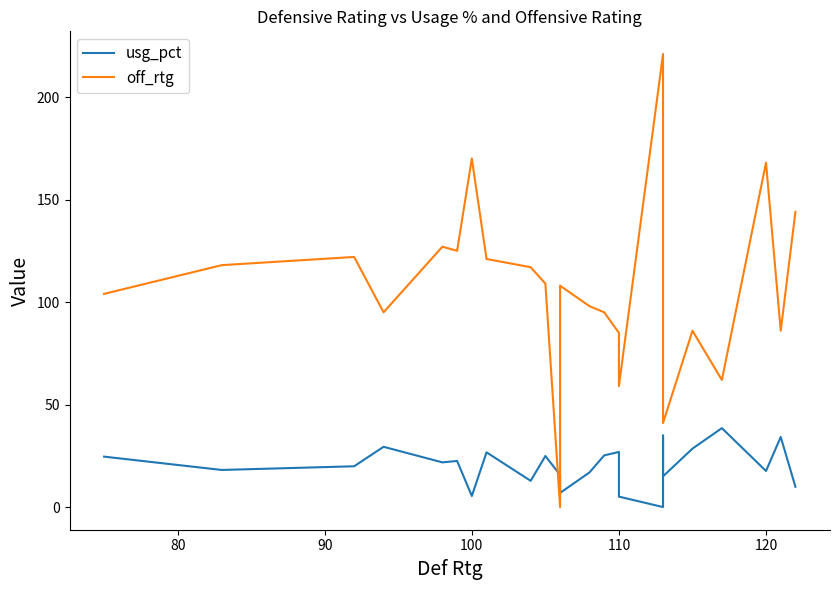

After their last crossing, which series has the higher values: usg_pct or off_rtg?

off_rtg